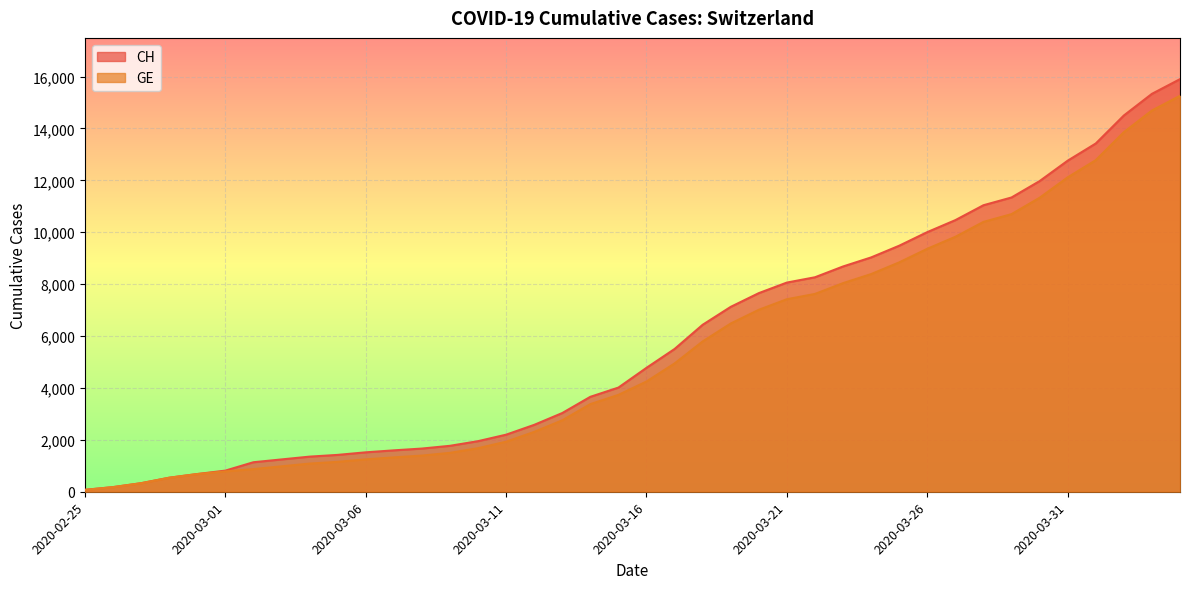

What is the smallest value displayed?

73